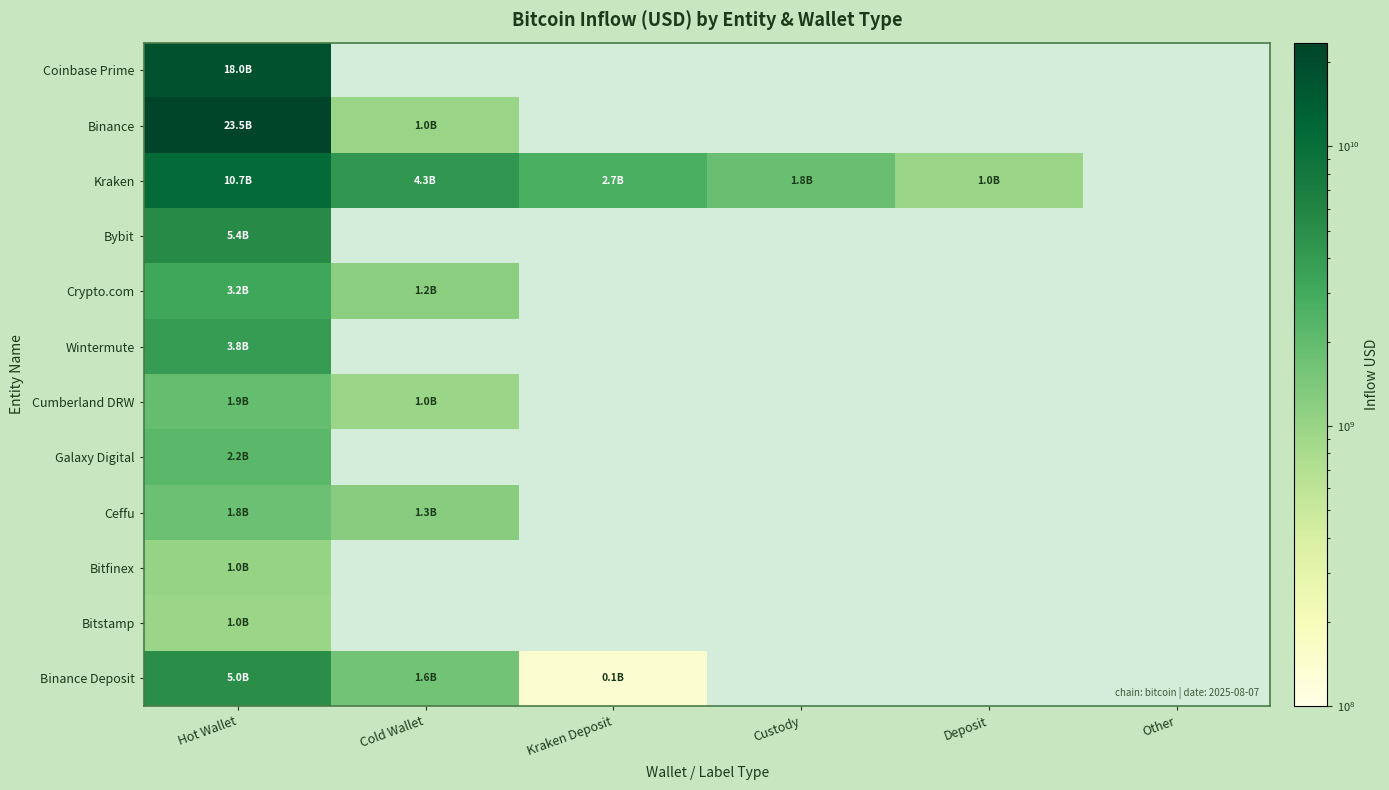

Reading right to left, extract all data points from this chart.

Coinbase Prime: Other=0.0	Deposit=0.0	Custody=0.0	Kraken Deposit=0.0	Cold Wallet=0.0	Hot Wallet=18021473911.1
Binance: Other=0.0	Deposit=0.0	Custody=0.0	Kraken Deposit=0.0	Cold Wallet=994682944.0	Hot Wallet=23507001703.4
Kraken: Other=0.0	Deposit=999784128.0	Custody=1820835328.0	Kraken Deposit=2718426125.2	Cold Wallet=4294230322.7	Hot Wallet=10732223352.9
Bybit: Other=0.0	Deposit=0.0	Custody=0.0	Kraken Deposit=0.0	Cold Wallet=0.0	Hot Wallet=5381526108.4
Crypto.com: Other=0.0	Deposit=0.0	Custody=0.0	Kraken Deposit=0.0	Cold Wallet=1197141592.8	Hot Wallet=3233968436.7
Wintermute: Other=0.0	Deposit=0.0	Custody=0.0	Kraken Deposit=0.0	Cold Wallet=0.0	Hot Wallet=3848929395.8
Cumberland DRW: Other=0.0	Deposit=0.0	Custody=0.0	Kraken Deposit=0.0	Cold Wallet=963108380.3	Hot Wallet=1935695016.2
Galaxy Digital: Other=0.0	Deposit=0.0	Custody=0.0	Kraken Deposit=0.0	Cold Wallet=0.0	Hot Wallet=2163478455.9
Ceffu: Other=0.0	Deposit=0.0	Custody=0.0	Kraken Deposit=0.0	Cold Wallet=1251960673.3	Hot Wallet=1773029606.6
Bitfinex: Other=0.0	Deposit=0.0	Custody=0.0	Kraken Deposit=0.0	Cold Wallet=0.0	Hot Wallet=1041400145.3
Bitstamp: Other=0.0	Deposit=0.0	Custody=0.0	Kraken Deposit=0.0	Cold Wallet=0.0	Hot Wallet=973225242.7
Binance Deposit: Other=0.0	Deposit=0.0	Custody=0.0	Kraken Deposit=136000000.0	Cold Wallet=1613580425.5	Hot Wallet=4958463679.1